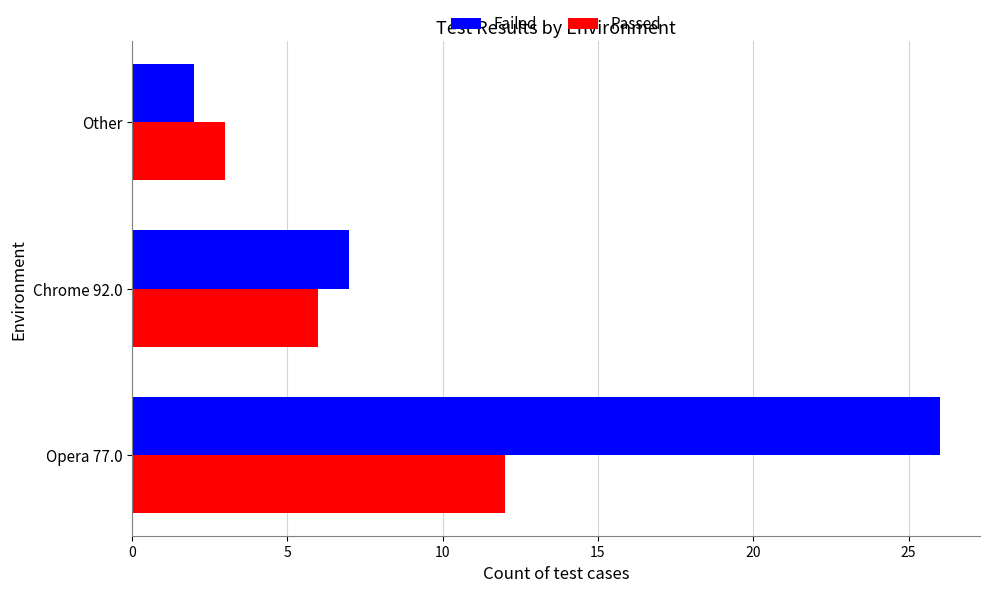

Is the value of Failed at Chrome 92.0 greater than the value of Passed at Opera 77.0?

No